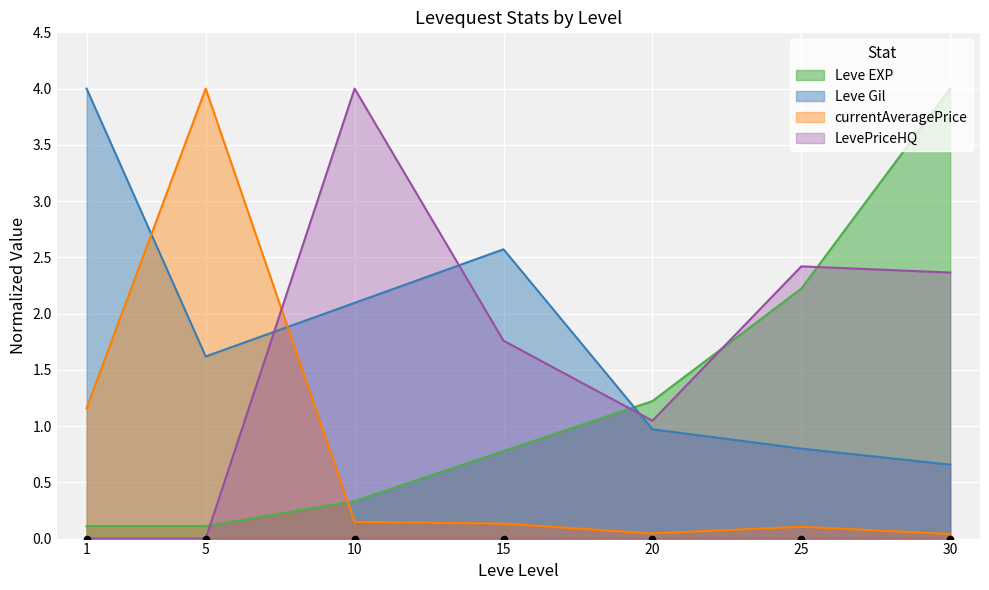

At how many categories does at least one series exceed 2?

6